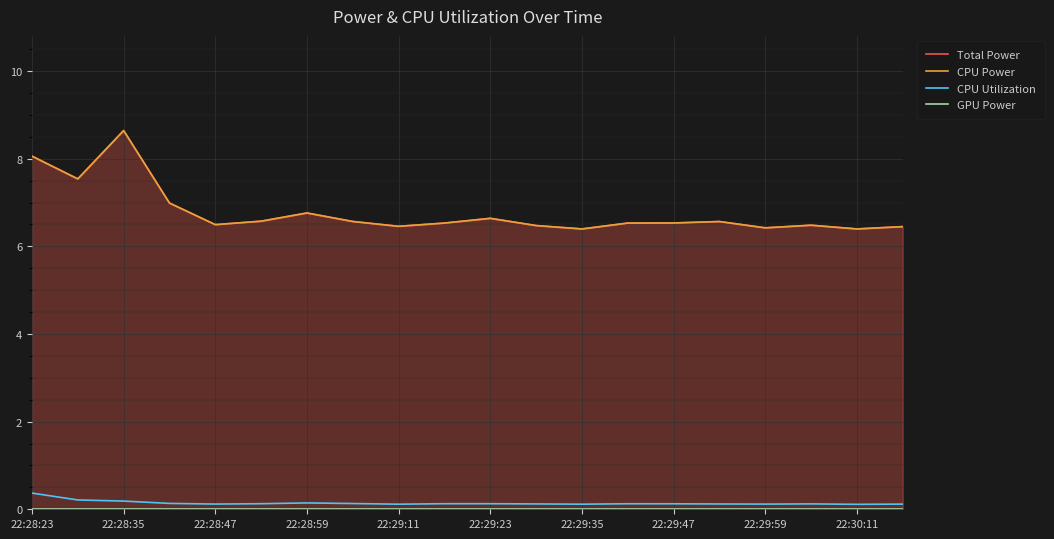

Is it true that CPU Utilization equals 0.4 at 22:28:23?

True